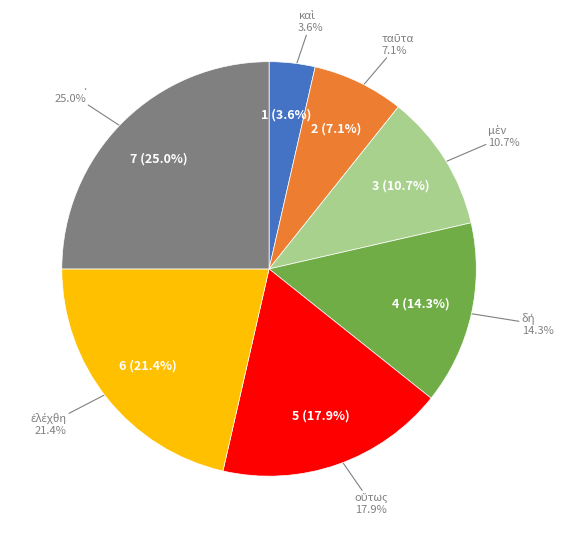

How many slices are in this pie chart?

7